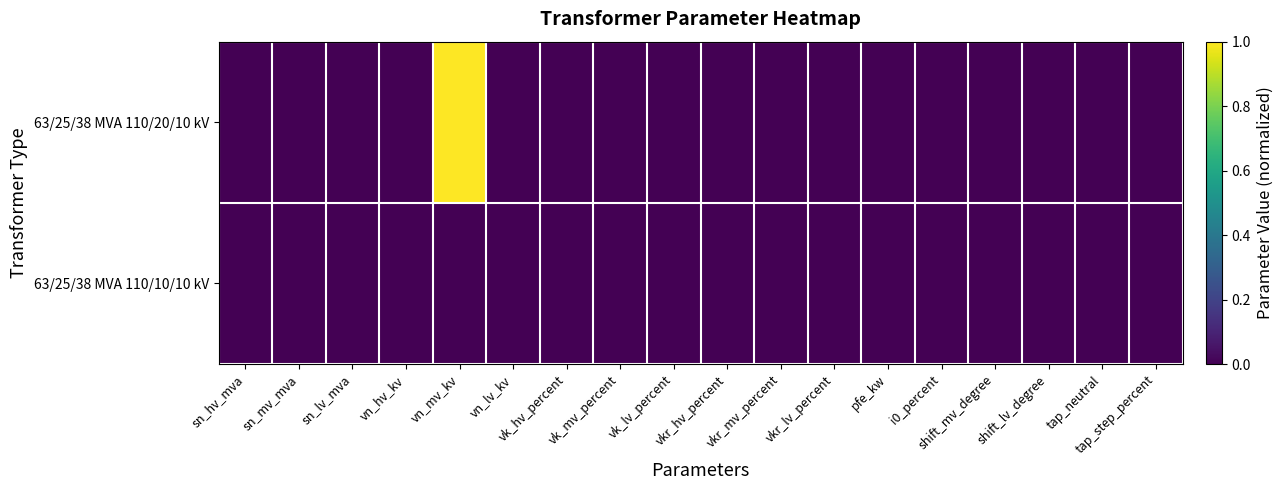

Count the number of categories in the chart.

18